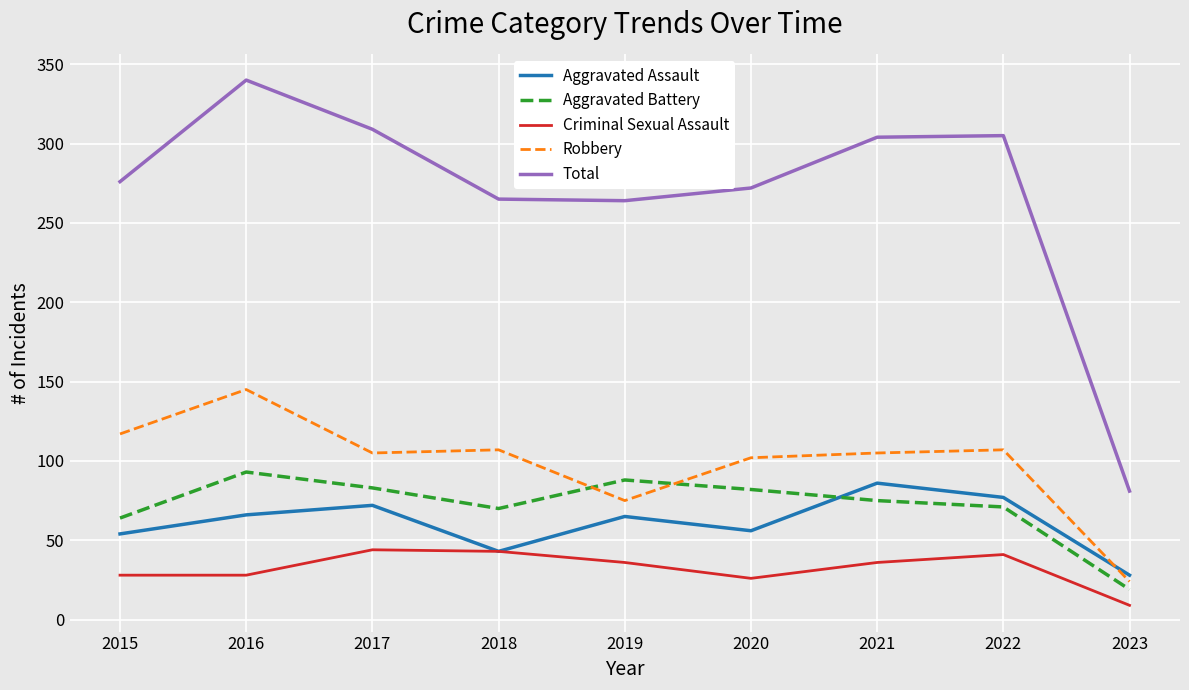

What is the highest value of the Aggravated Assault series?

86